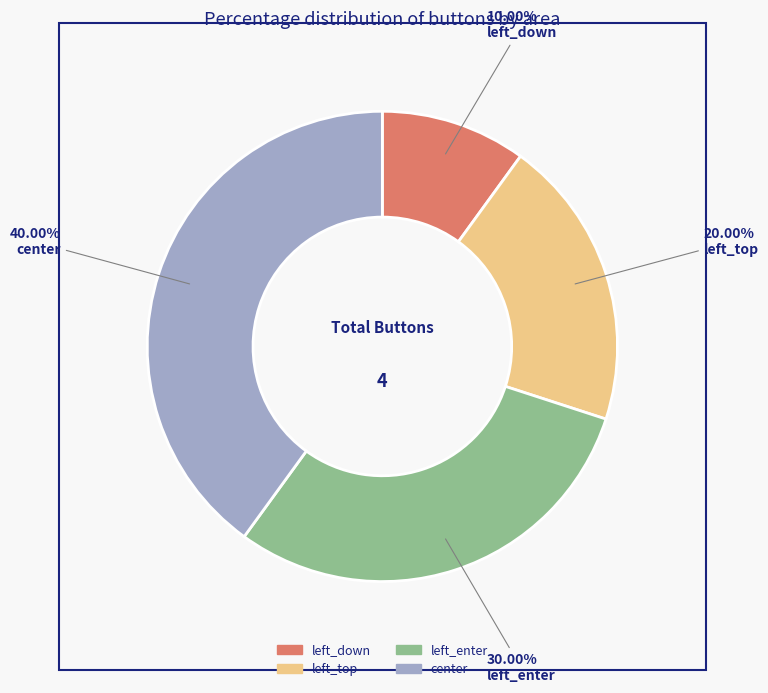

How many segments does this pie chart have?

4